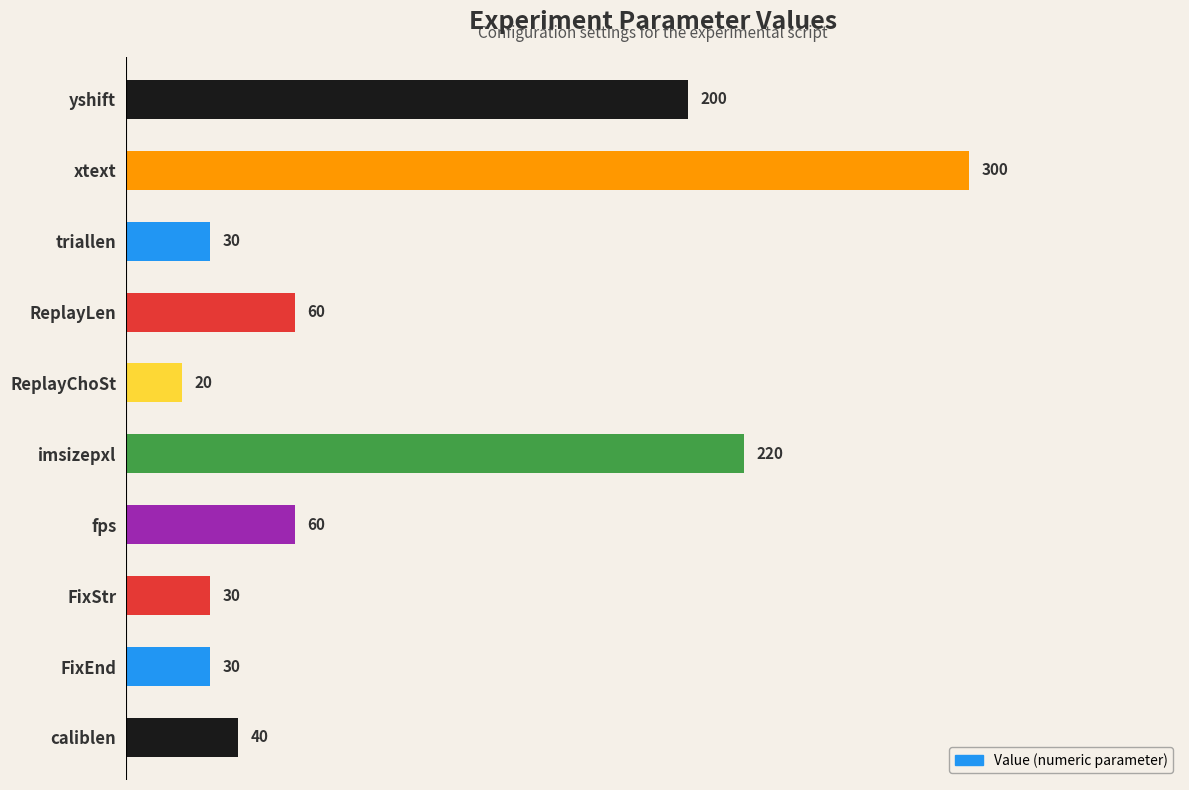

Count the number of data series in this chart.

1